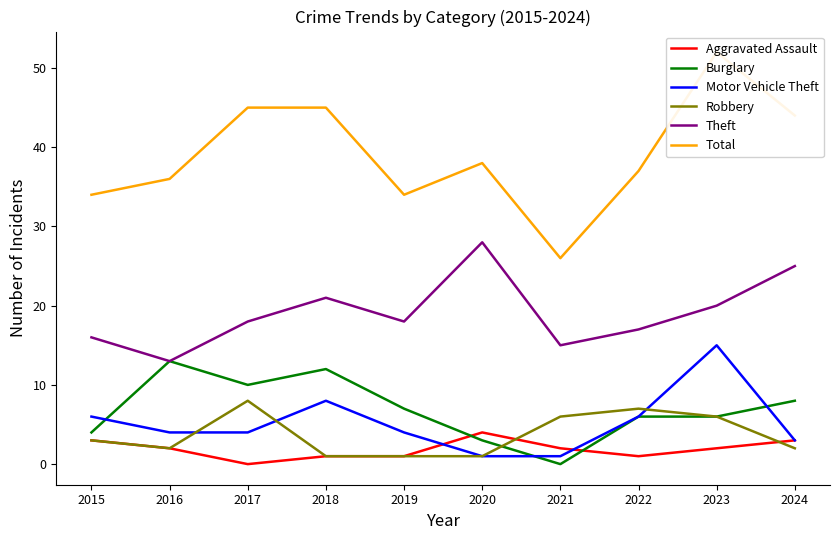

Count the number of data series in this chart.

6